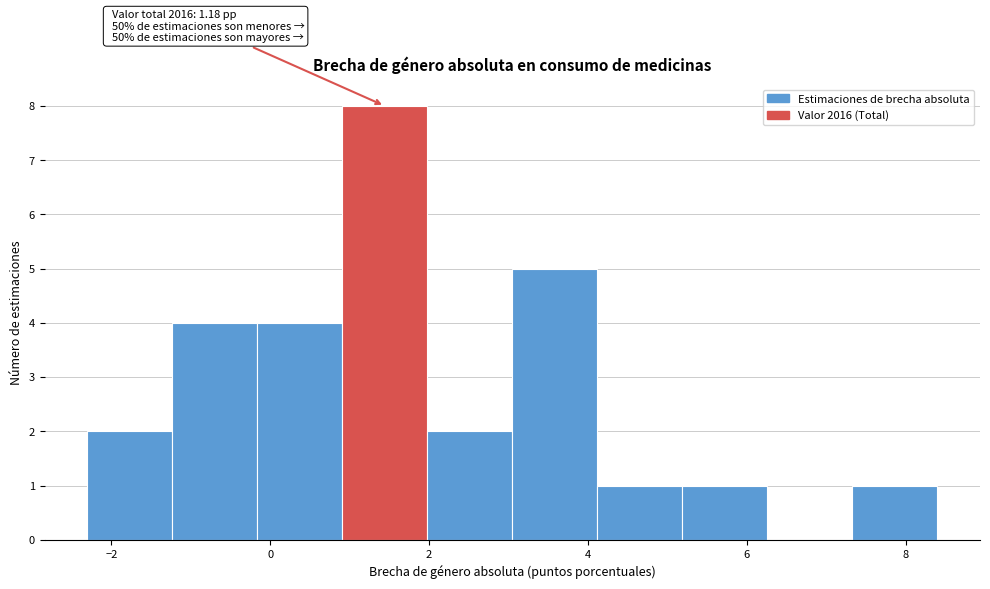

Which range on the x-axis has the tallest bar?

1.0 to 2.0